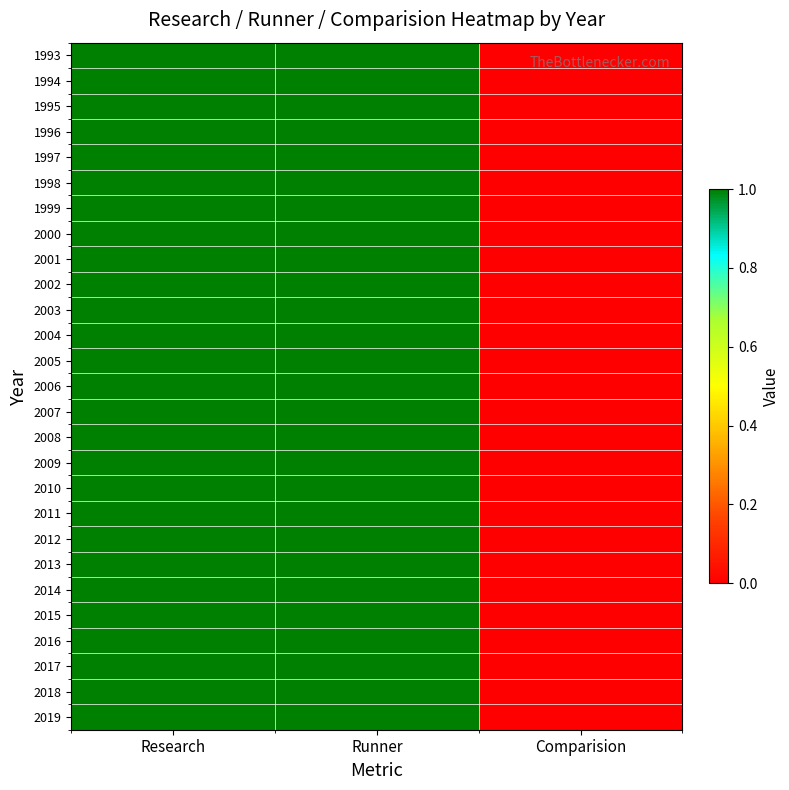

Which label corresponds to the smallest value in the chart?

Comparision